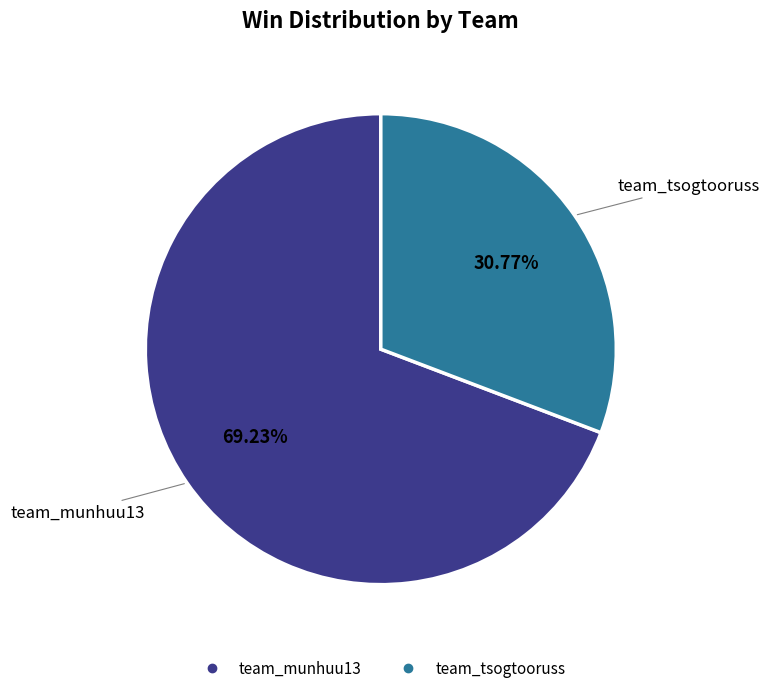

Is there any slice that represents more than half of the pie?

Yes